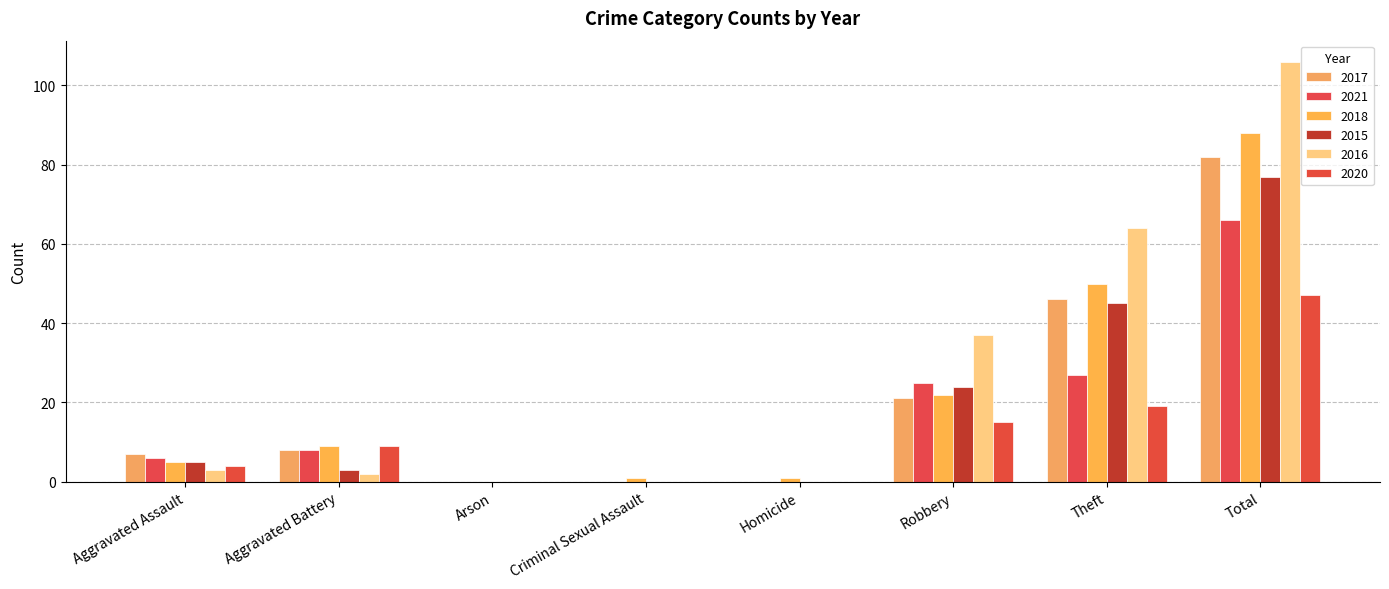

What is the sum of the 2015 values at Aggravated Assault and Total?

82